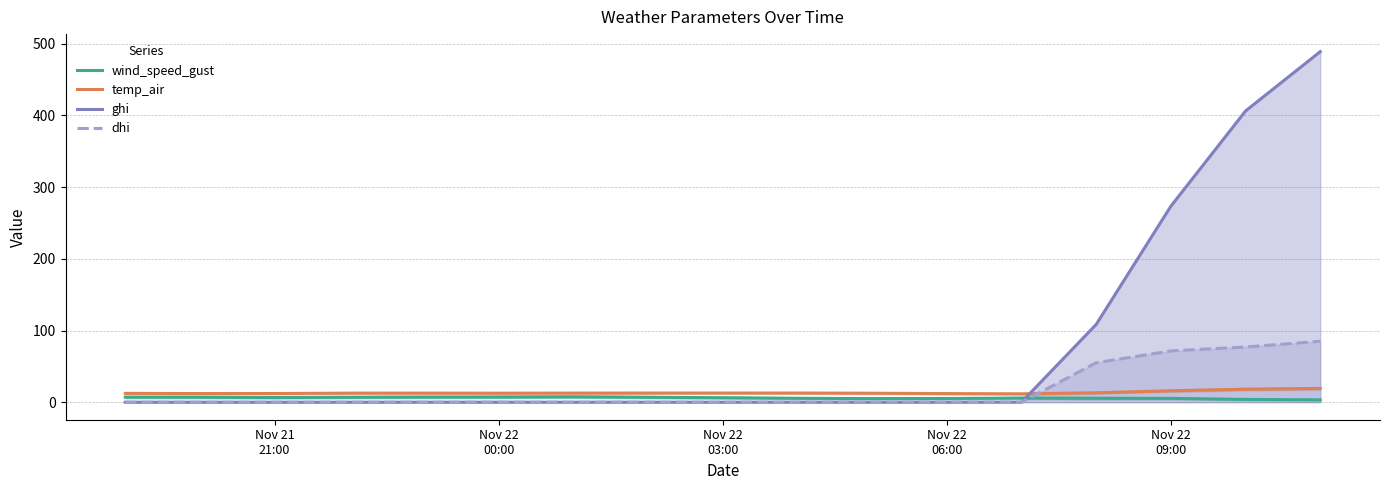

How many data points does each series have?

17